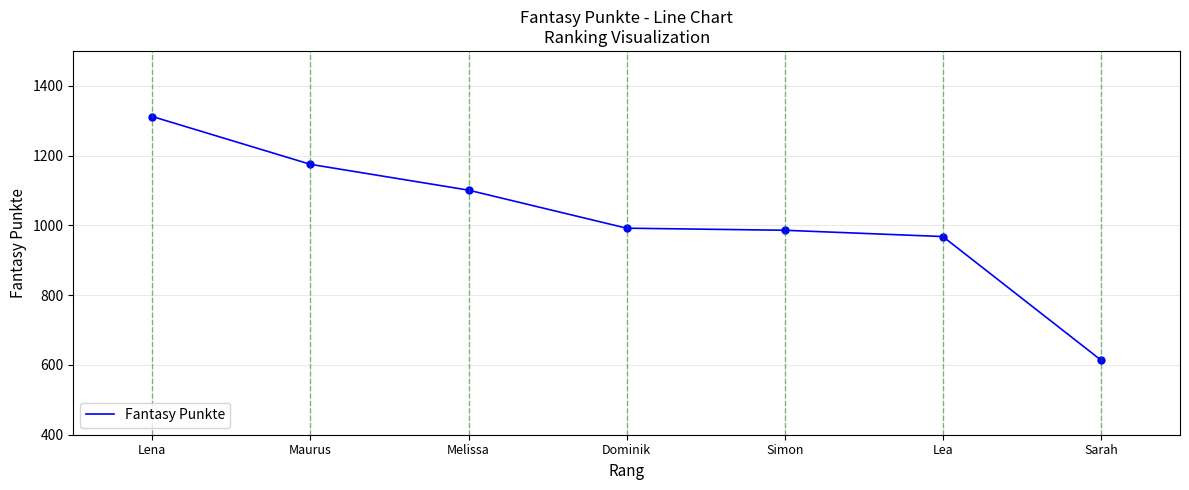

What is the difference between the values at Lena and Lea?

344